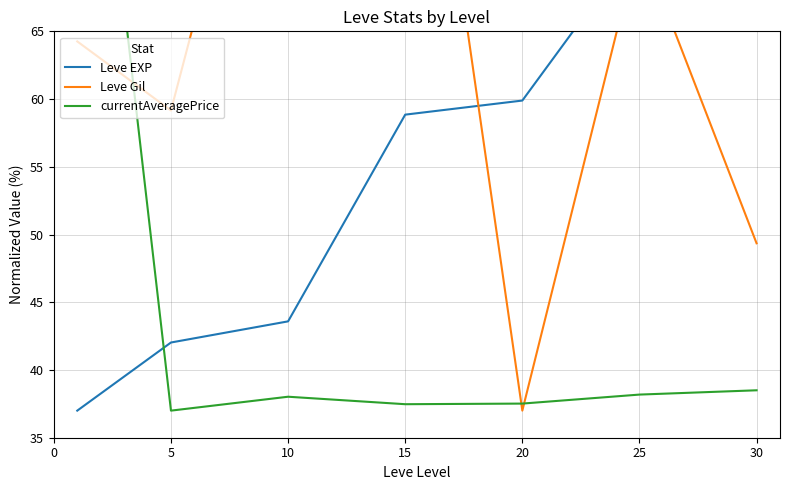

What are all the series names shown in the legend?

Leve EXP, Leve Gil, currentAveragePrice